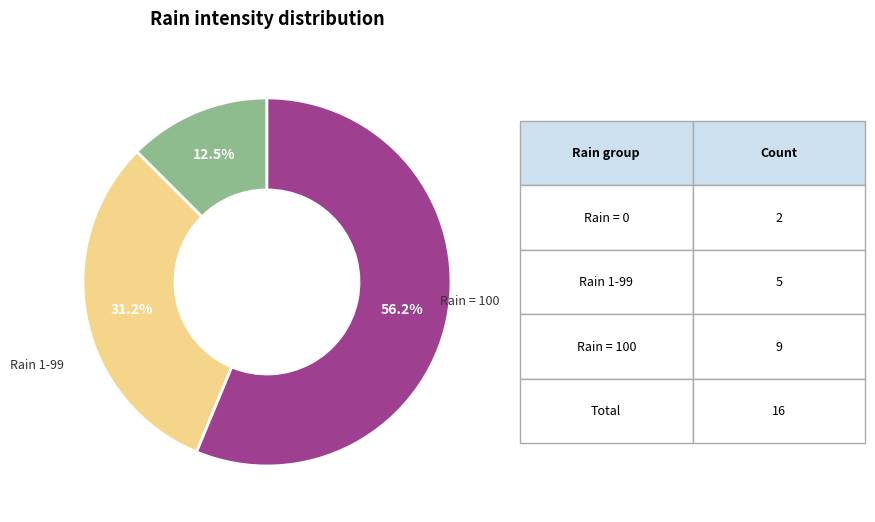

Does any single category account for the majority?

Yes